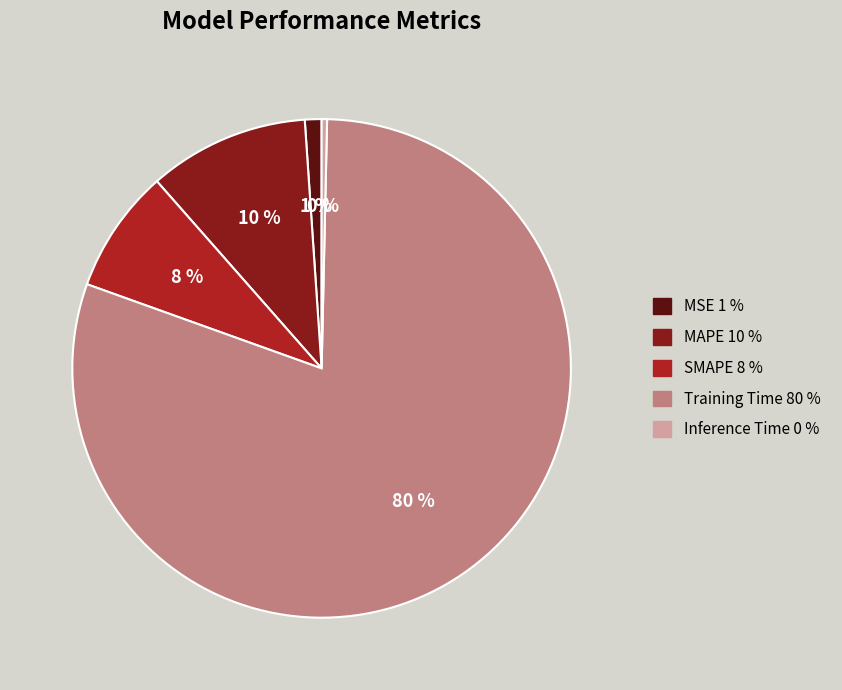

Do Inference Time and MAPE together represent more than half of the pie?

No